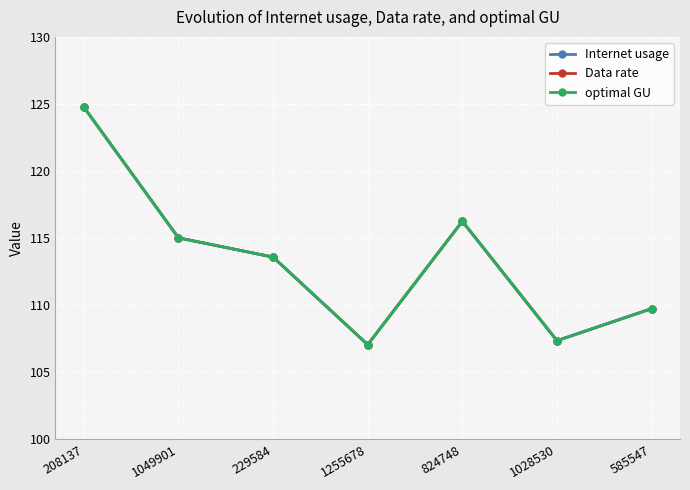

Is this an area chart (filled region under the line)?

No